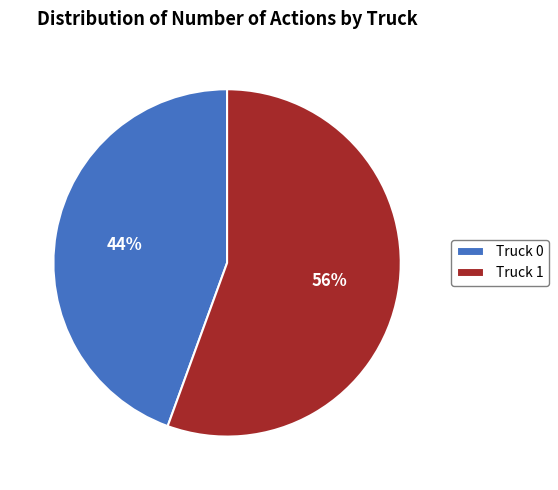

How many segments does this pie chart have?

2